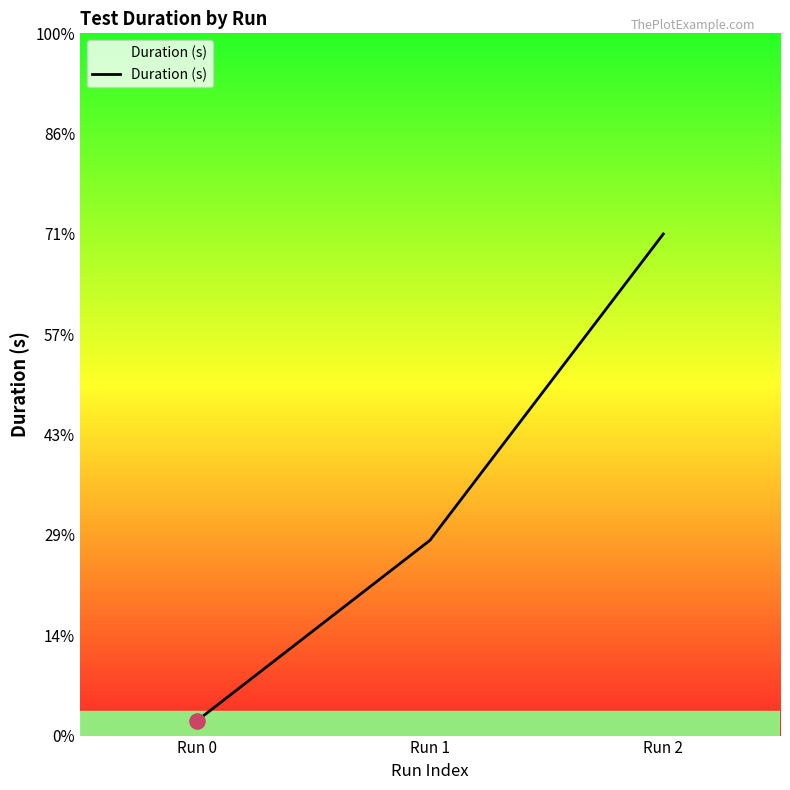

Approximately how many times larger is the value at Run 1 compared to Run 2?

0.4